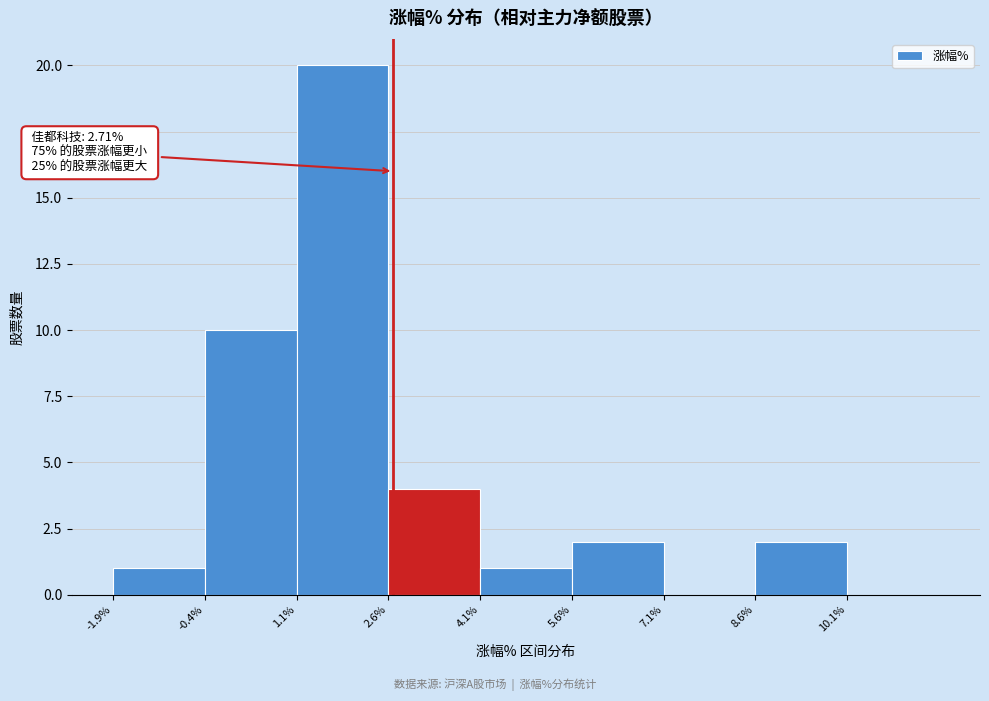

Over which range of the x-axis is the bar tallest?

1.2 to 2.6